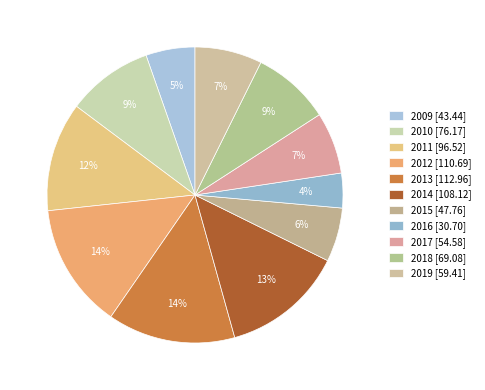

How many segments does this pie chart have?

11